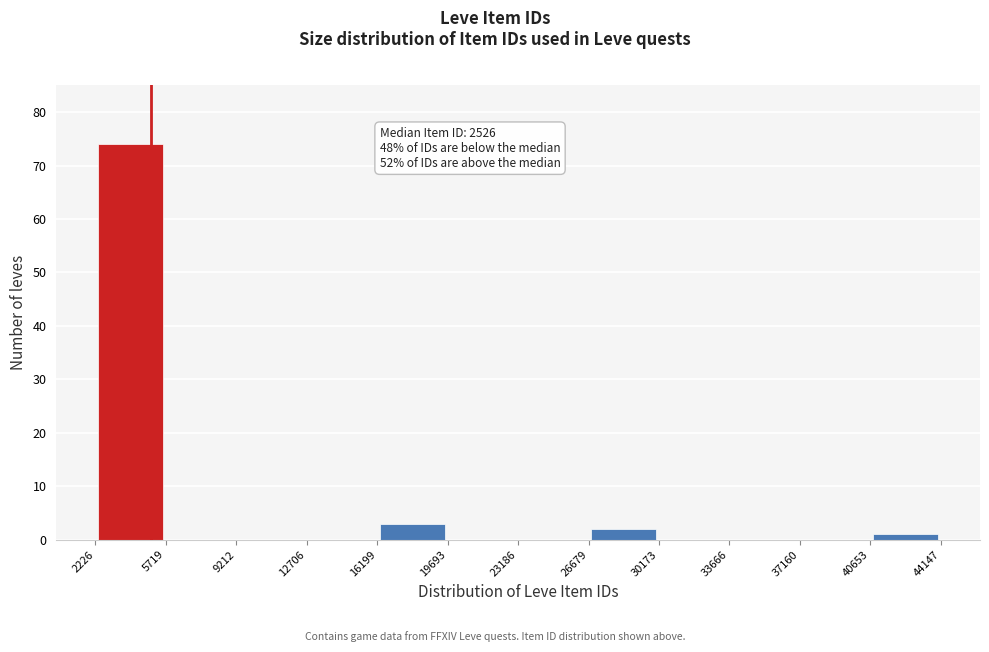

Over which range of the x-axis is the bar tallest?

2226 to 5719